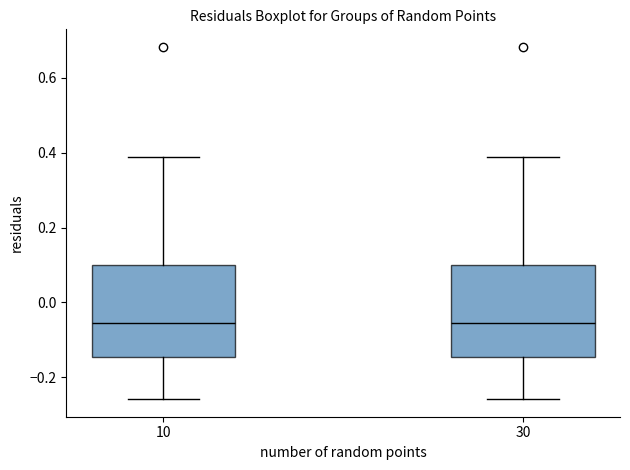

Reading left to right, transcribe this box plot: for each box, give where its median line is, the range the box spans, and where its two whiskers end, as read against the y-axis. The values are not printed on the chart, so give them approximately, as read against the axis.

10: median -0.06, box -0.14 to 0.10, whiskers -0.26 to 0.38
30: median -0.06, box -0.14 to 0.10, whiskers -0.26 to 0.38